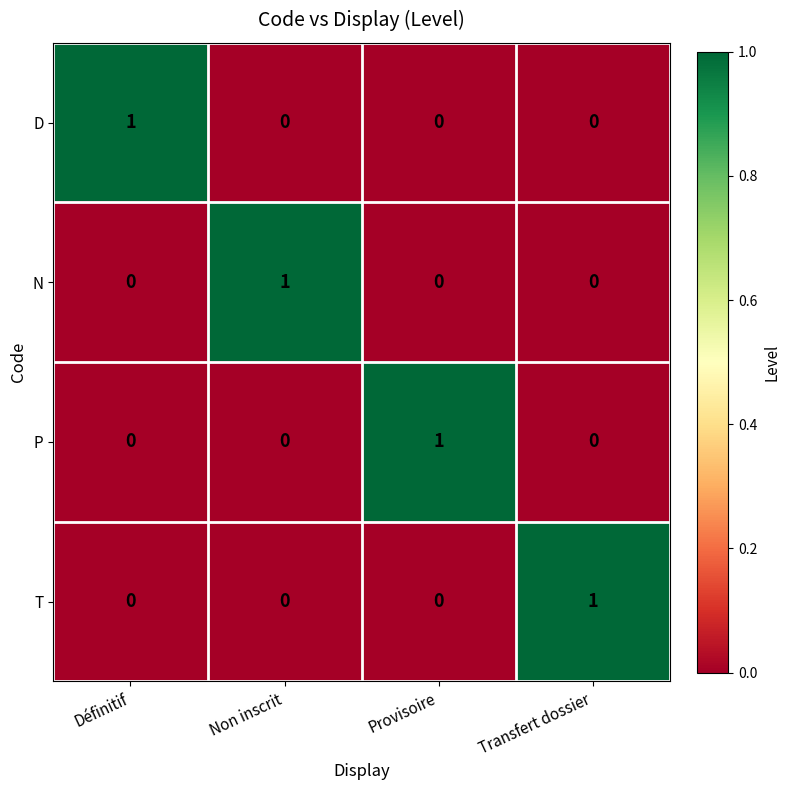

How many T values are between 0 and 1?

4